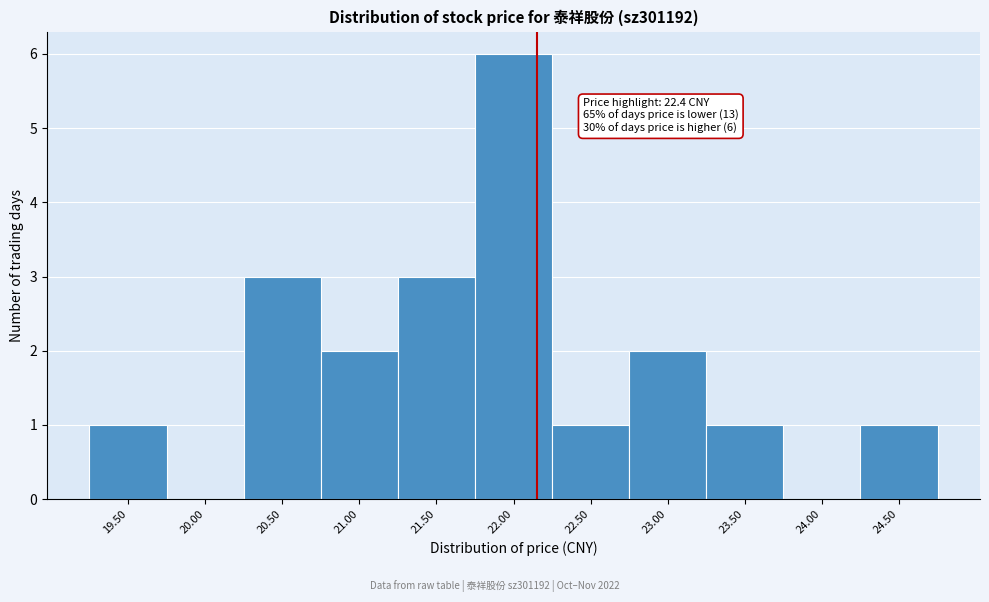

Reading left to right, transcribe all the data shown in this chart.

19.50=1	20.00=0	20.50=3	21.00=2	21.50=3	22.00=6	22.50=1	23.00=2	23.50=1	24.00=0	24.50=1